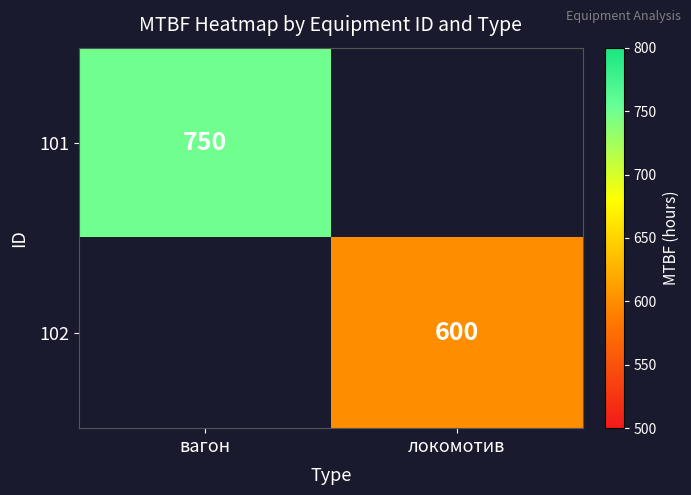

The value of 102 at локомотив is 600. True or false?

True